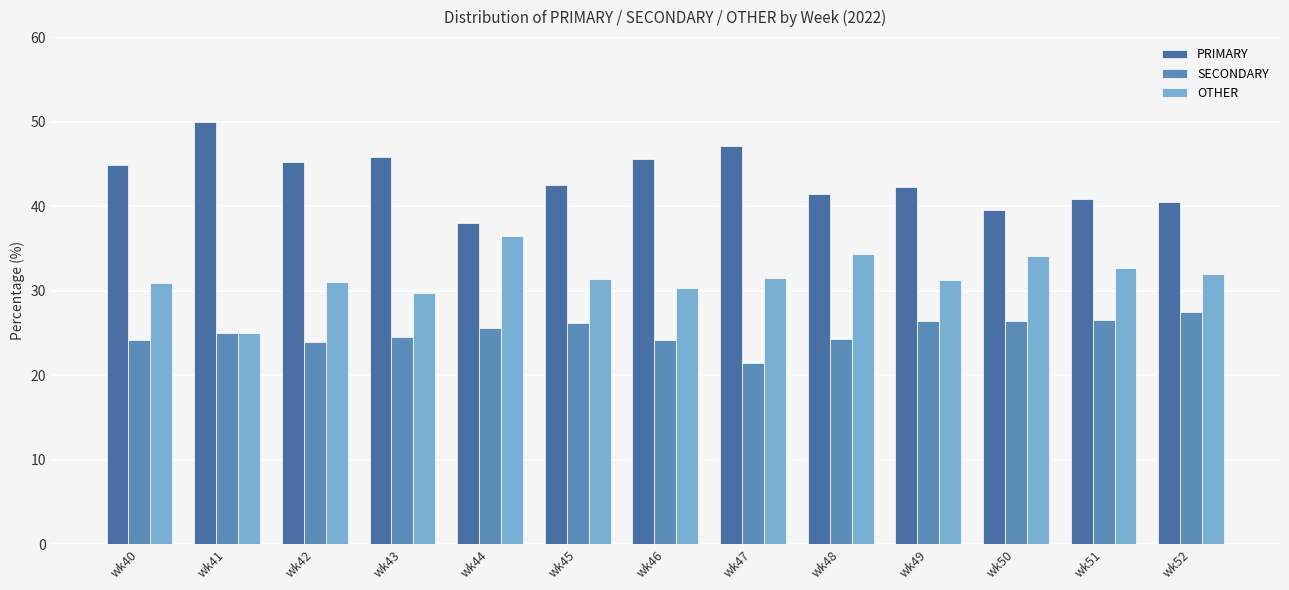

Does the chart contain stacked bars?

No